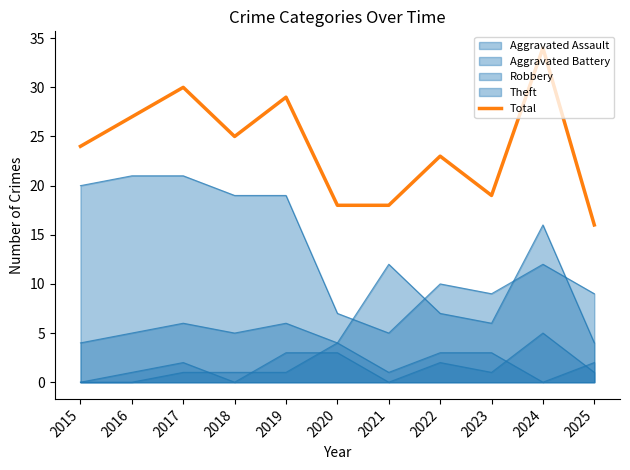

What is the value of the 5th point from the left?

29